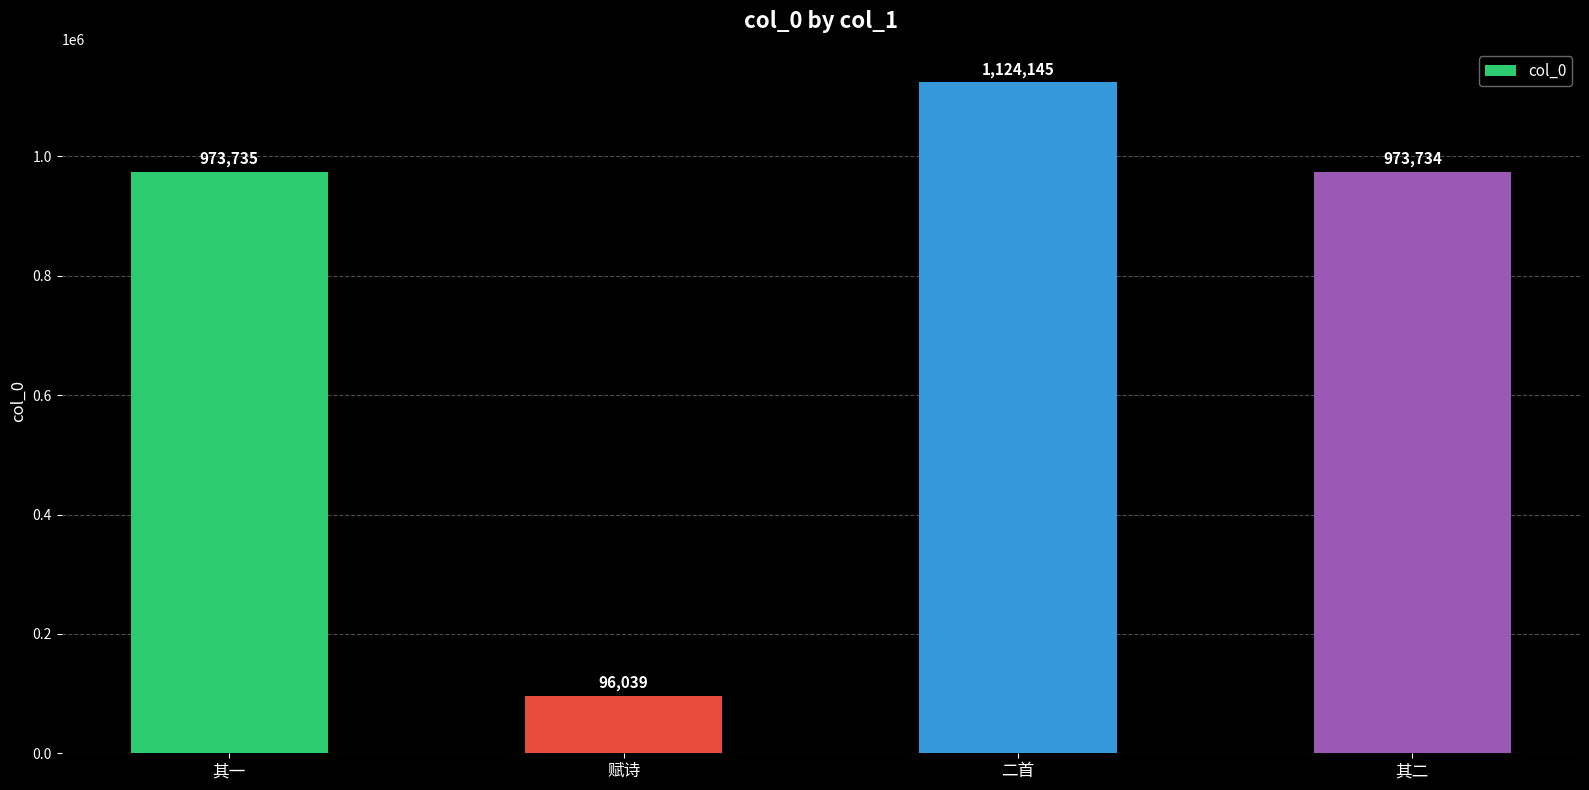

Does the chart contain any negative values?

No